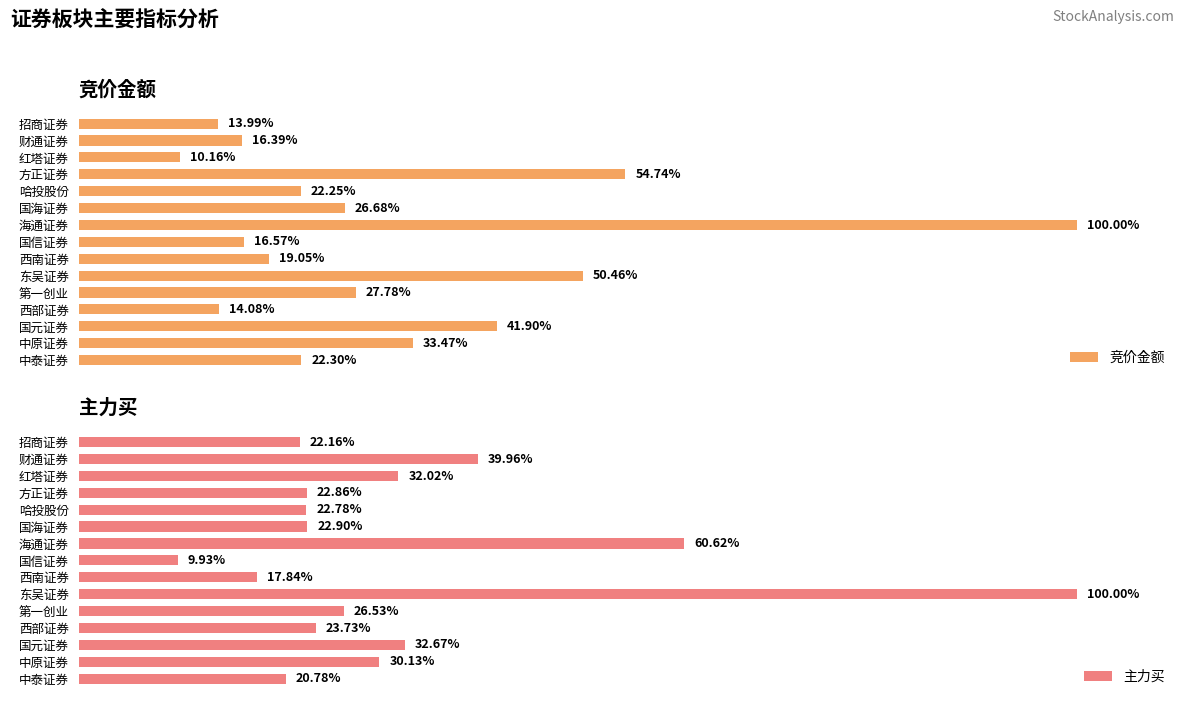

Rank the categories by 竞价金额 value from lowest to highest.

红塔证券, 招商证券, 西部证券, 财通证券, 国信证券, 西南证券, 哈投股份, 中泰证券, 国海证券, 第一创业, 中原证券, 国元证券, 东吴证券, 方正证券, 海通证券